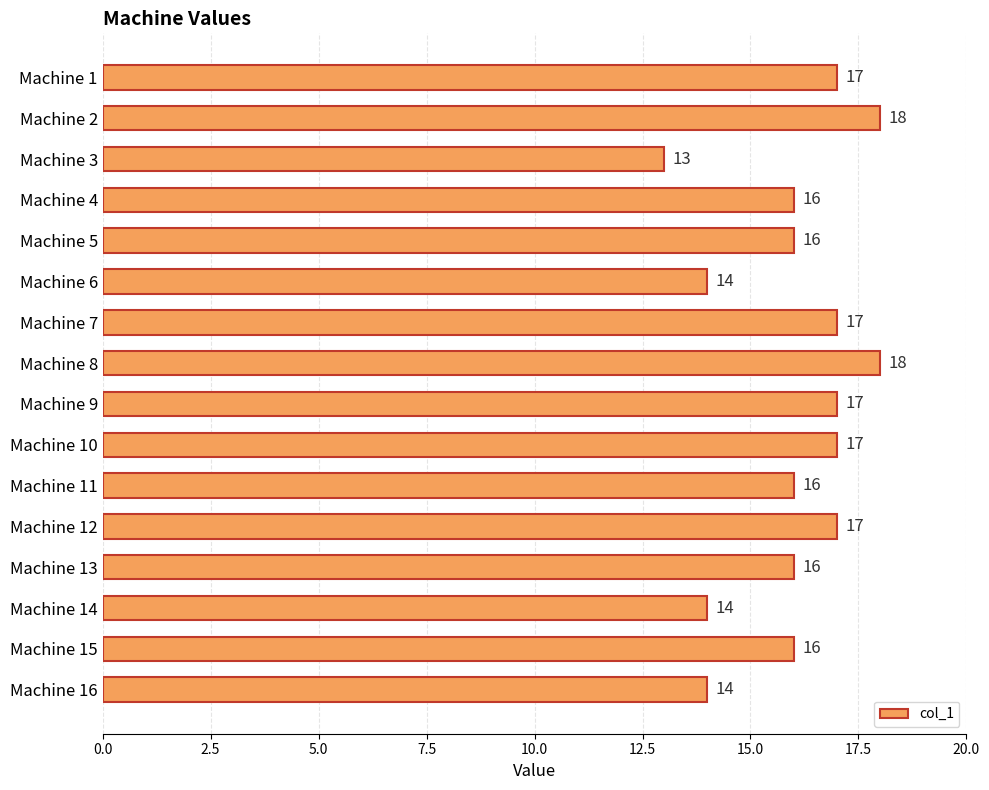

How many bars are there in total?

16